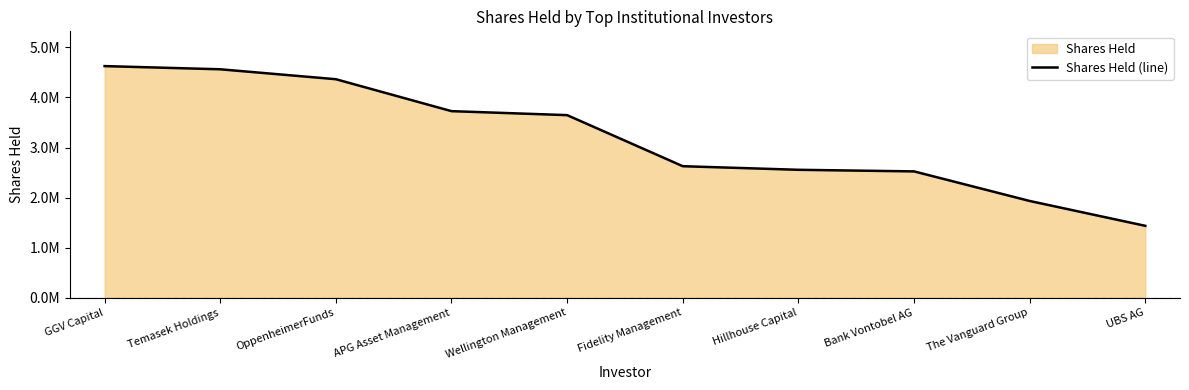

True or false: the data shows 2556130 at Hillhouse Capital.

True